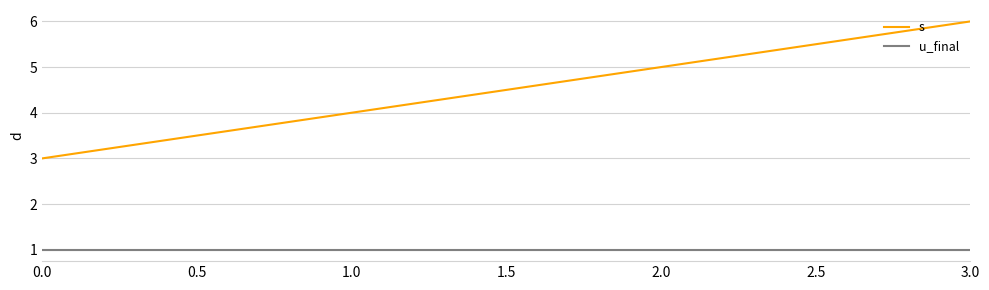

List the labels in order of s value, largest first.

3.0, 2.0, 1.0, 0.0